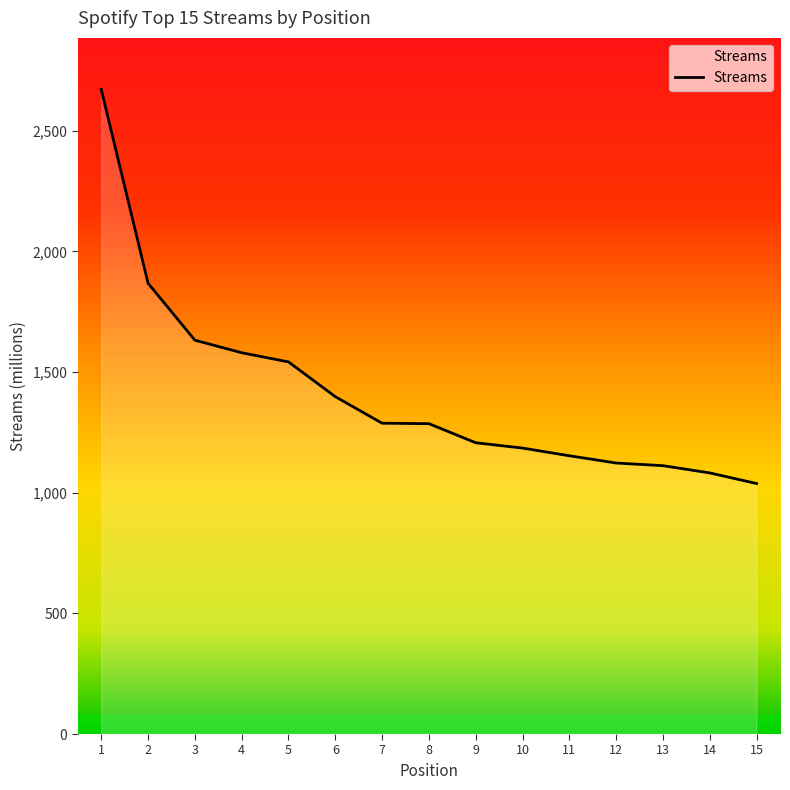

The value at 14 is 1082. True or false?

True